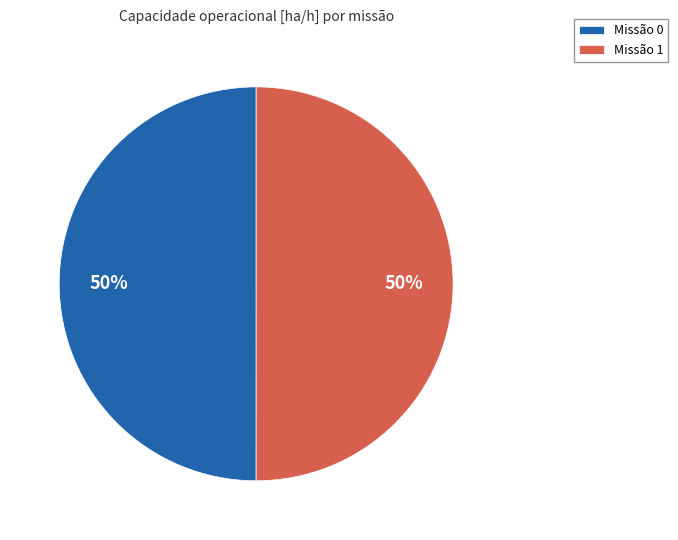

To the nearest percent, what is the average slice percentage?

50%